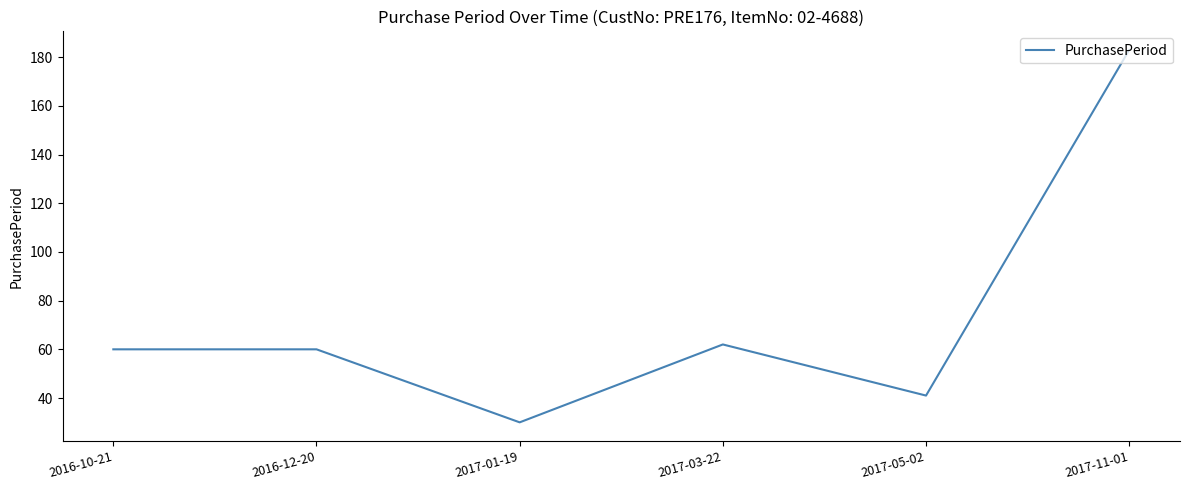

Reading right to left, what are all the values shown in this chart?

183	41	62	30	60	60